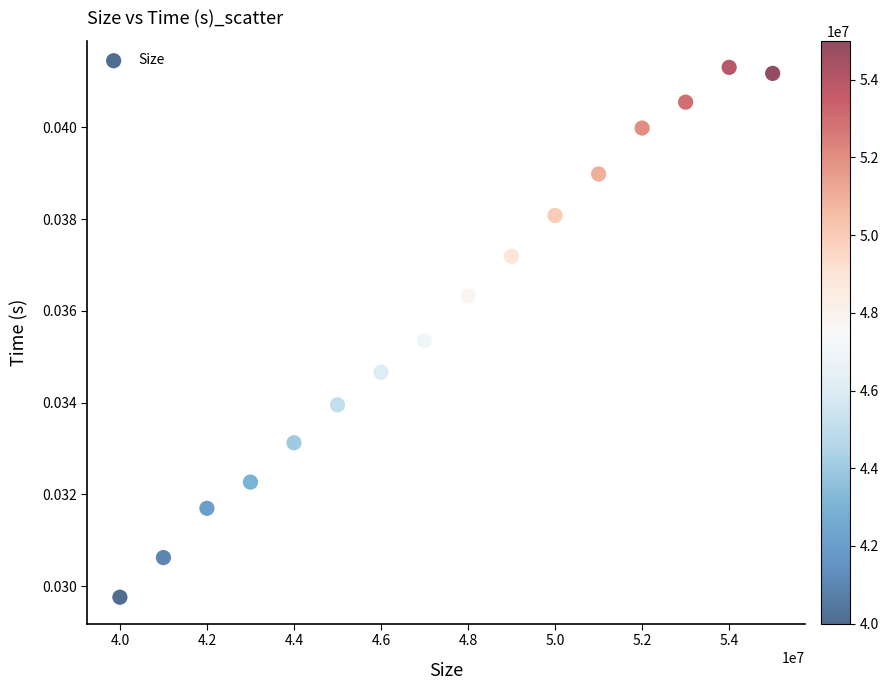

What is the range of X values (max minus min)?

15000000.0